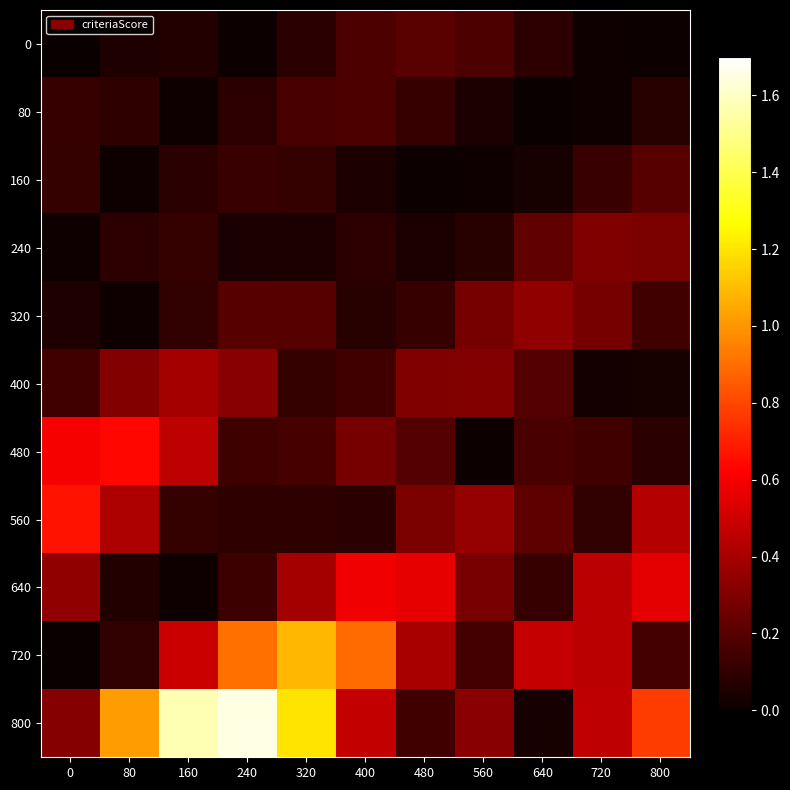

List the series in order of their peak value, lowest first.

80, 160, 0, 240, 320, 400, 640, 480, 560, 720, 800